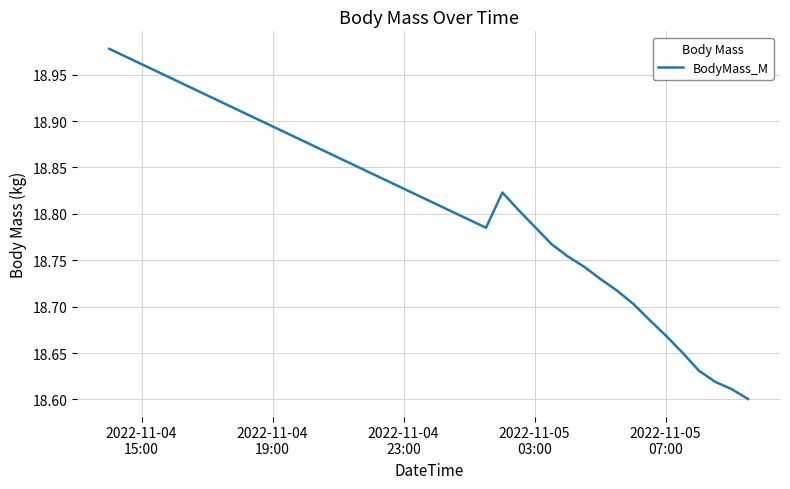

What is the difference between the maximum and minimum values?

0.4